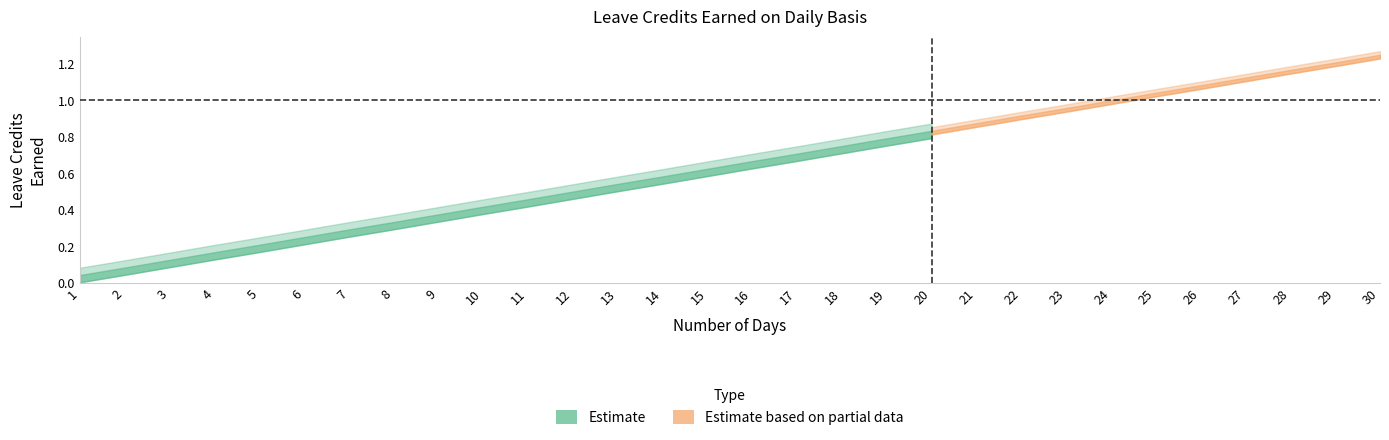

How many lines are shown in the chart?

2